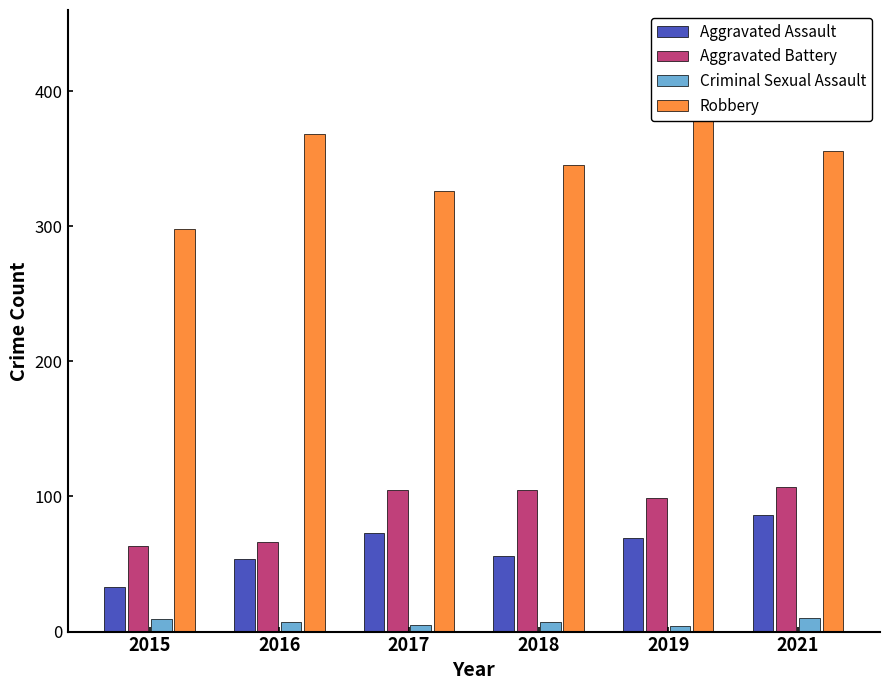

Is it true that Aggravated Assault equals 73 at 2017?

True